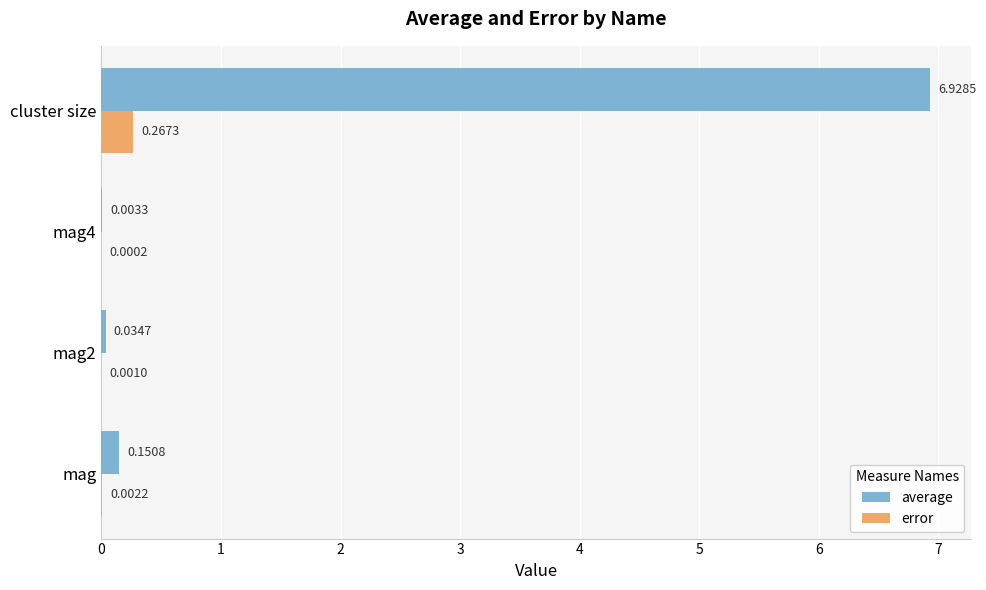

What is the sum of all average values?

7.1